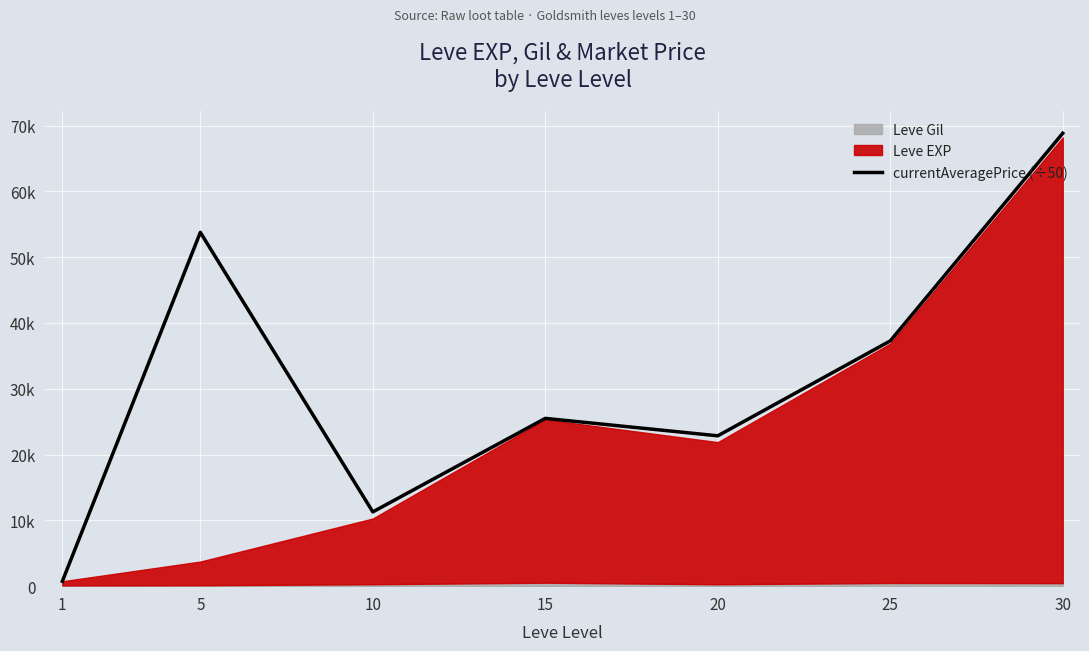

List the labels in order of value, smallest first.

1, 10, 20, 15, 25, 5, 30